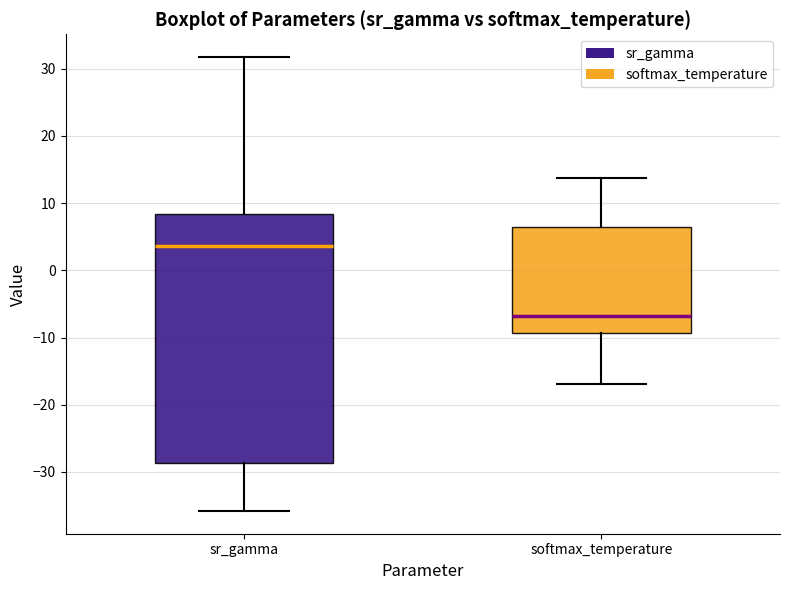

Where is the lower edge of the box for sr_gamma on the y-axis? The values are not printed on the chart, so give them approximately, as read against the axis.

-29